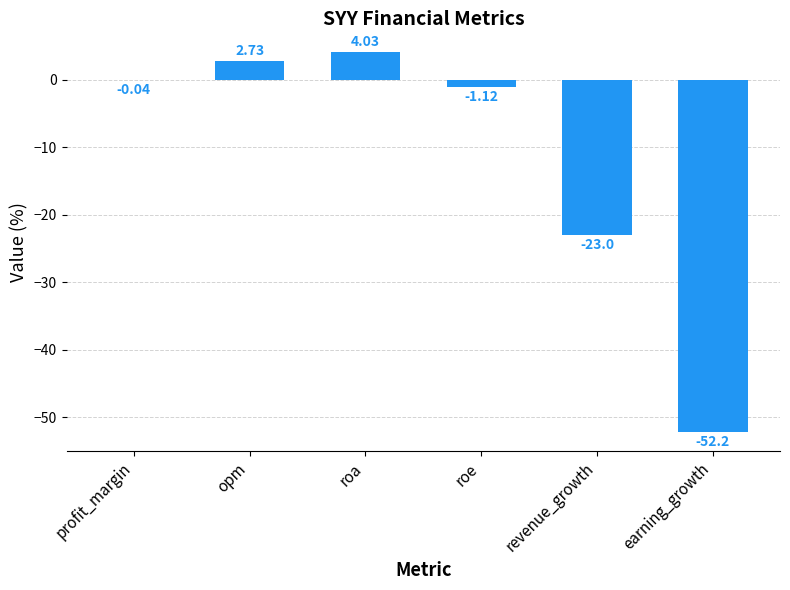

Which category has the highest value across all series?

roa